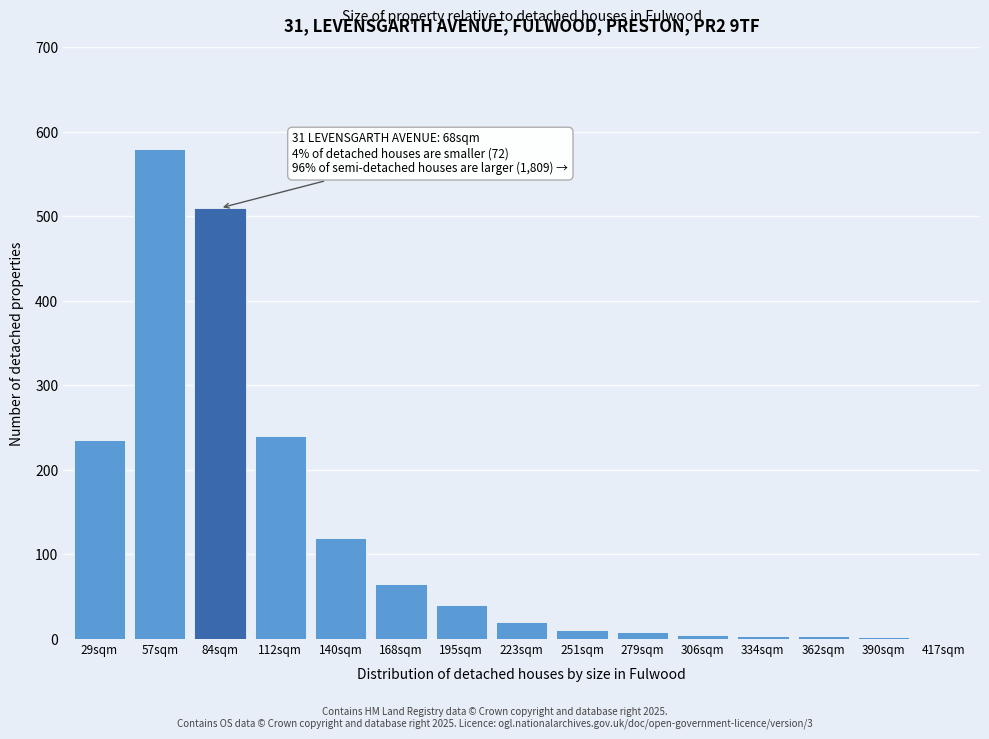

What is the ratio of the value at 140sqm to the value at 223sqm?

6.0